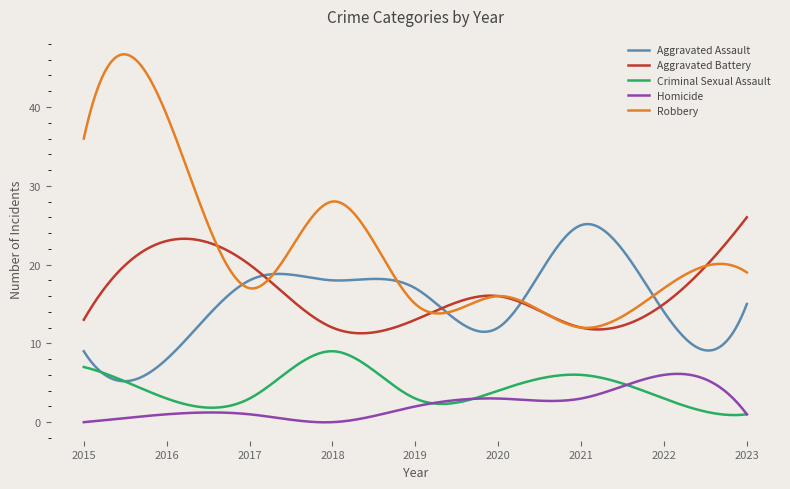

What is the maximum value shown in the chart?

46.7